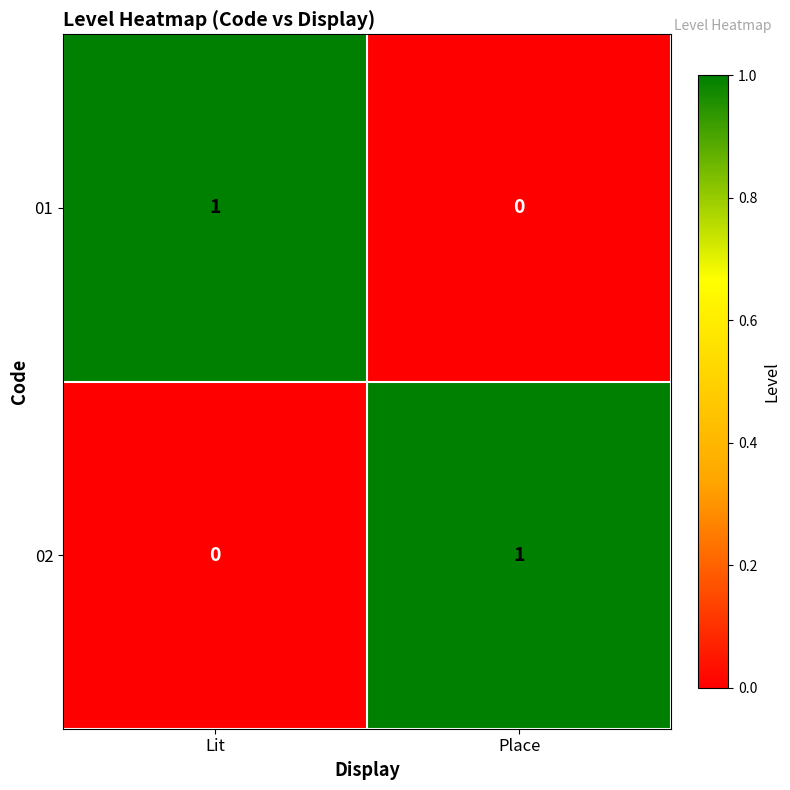

Where is 02 nearest to the value 0?

Lit